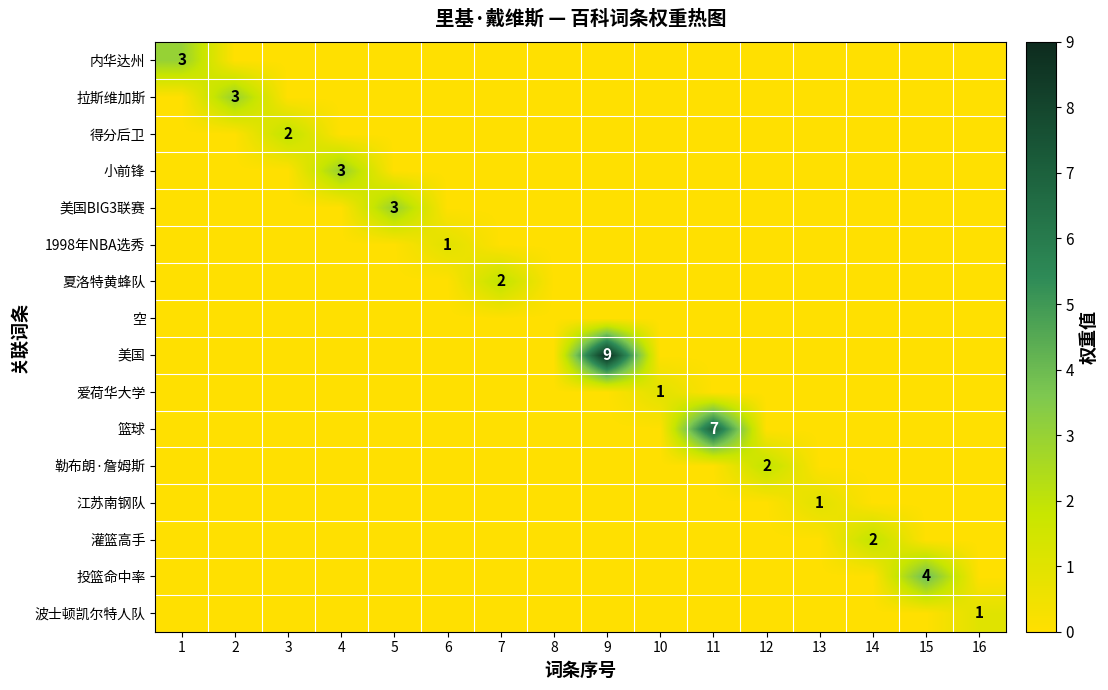

At which category is the sum across all series the highest?

9